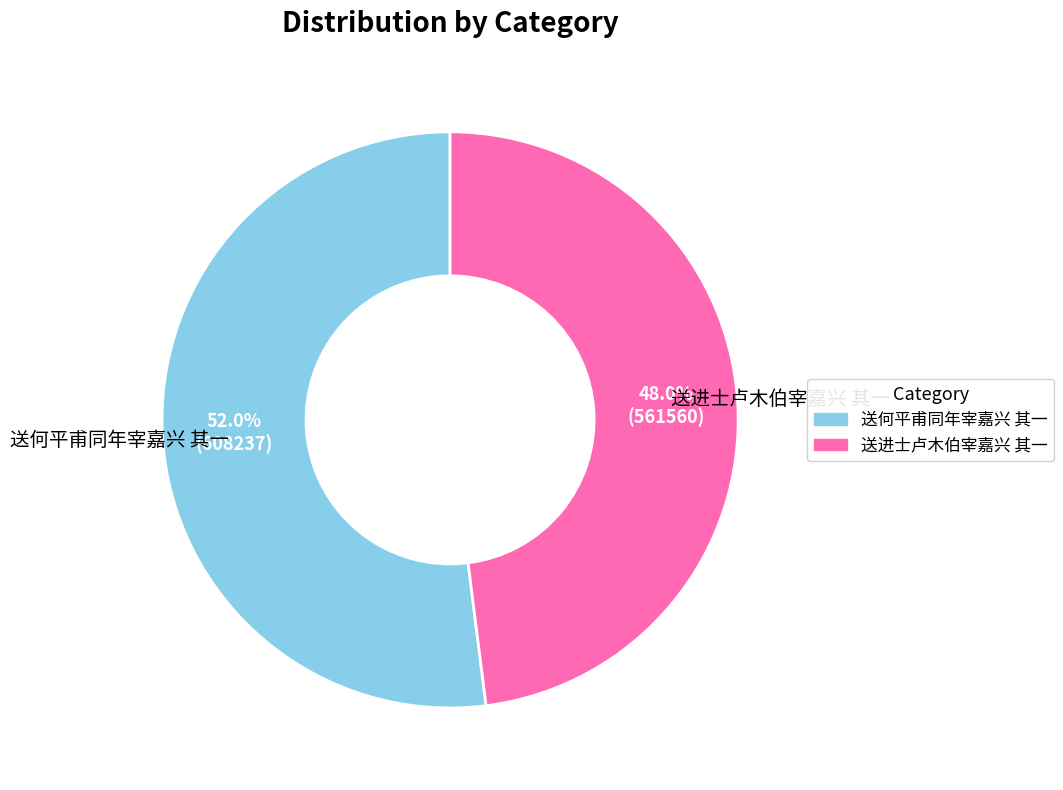

Which has a higher value, 送进士卢木伯宰嘉兴 其一 or 送何平甫同年宰嘉兴 其一?

送何平甫同年宰嘉兴 其一